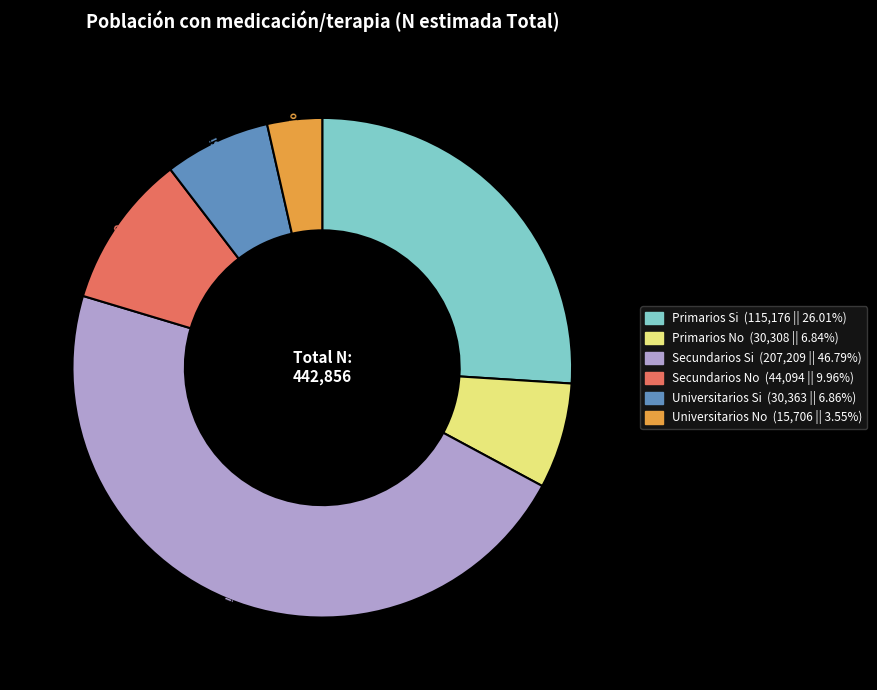

Does Universitarios No account for over 50% of the chart?

No